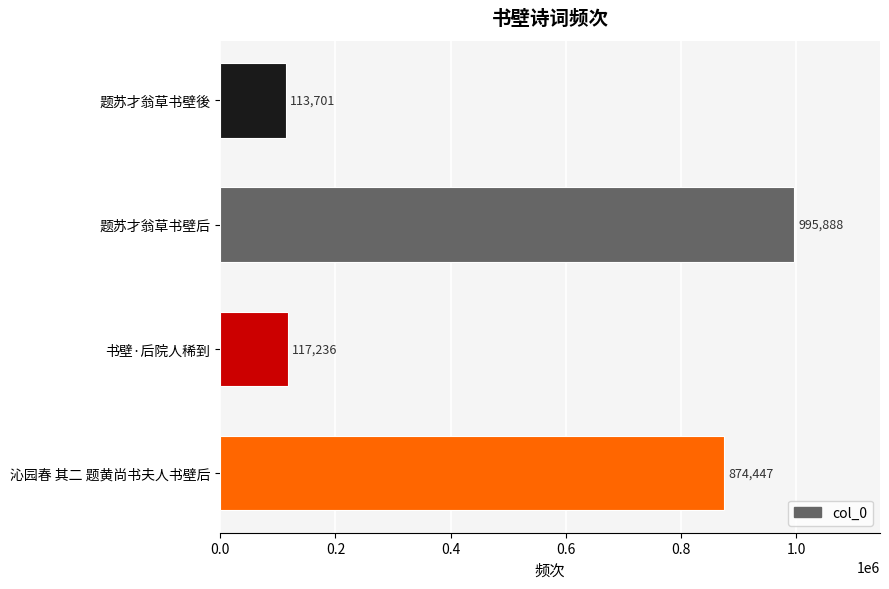

What is the sum of all values?

2101272